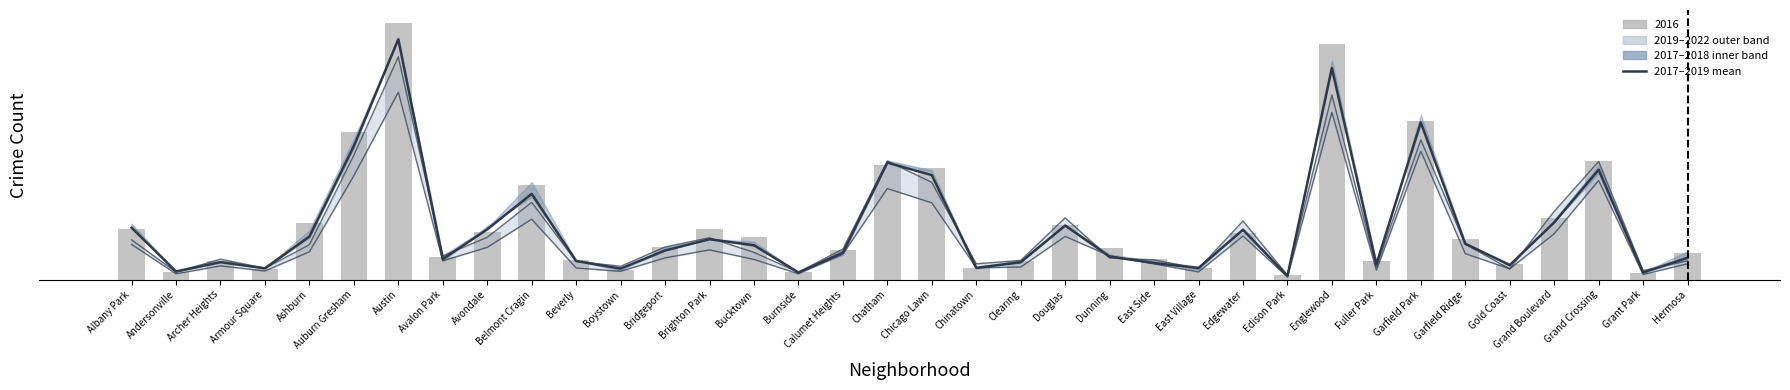

What is the ratio of the value at Hermosa to the value at East Village?

1.9